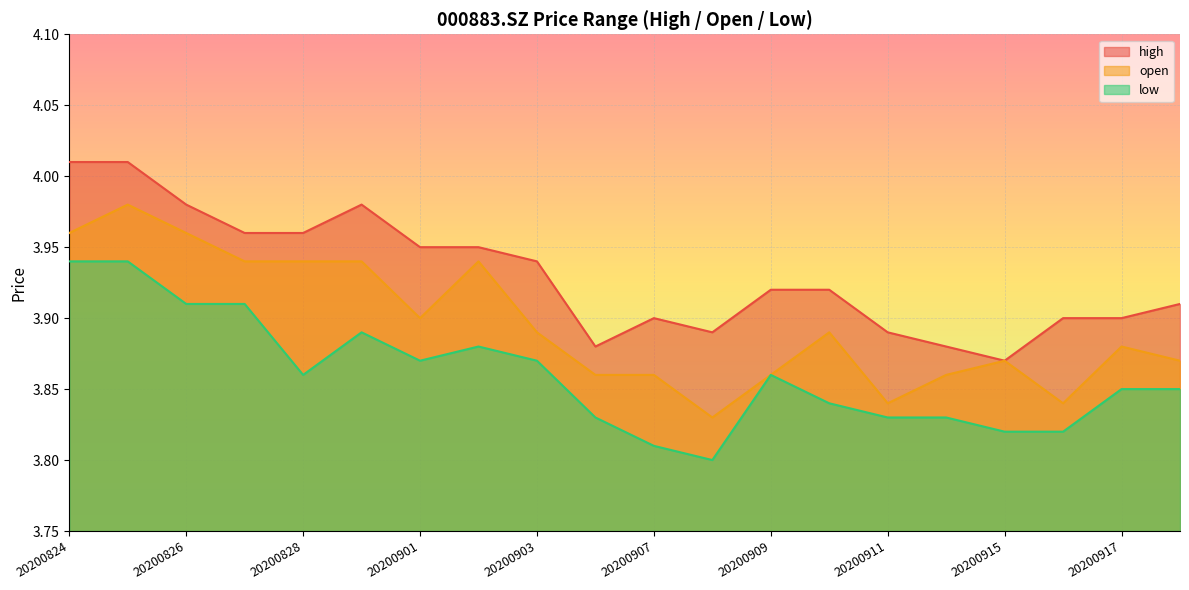

Which has a higher value, 20200909 or 20200910?

20200909